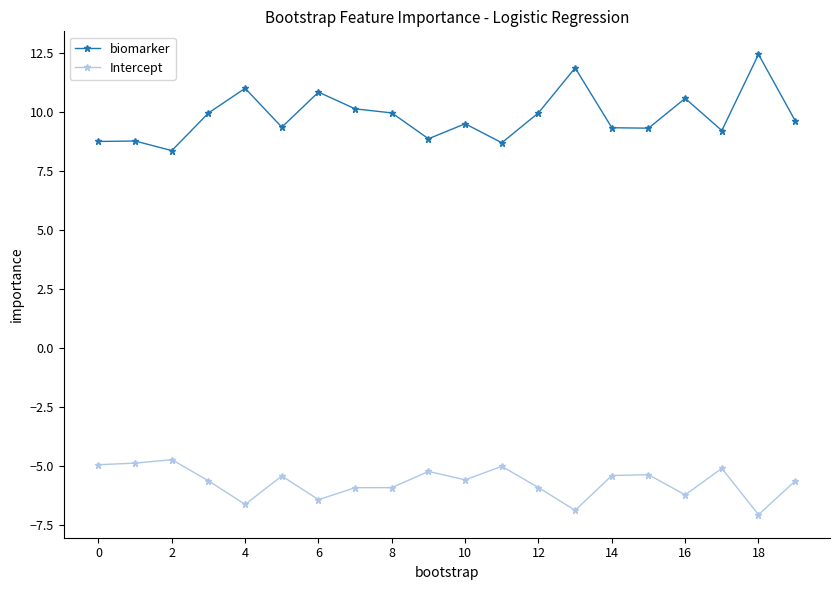

How many categories are shown in the chart?

20